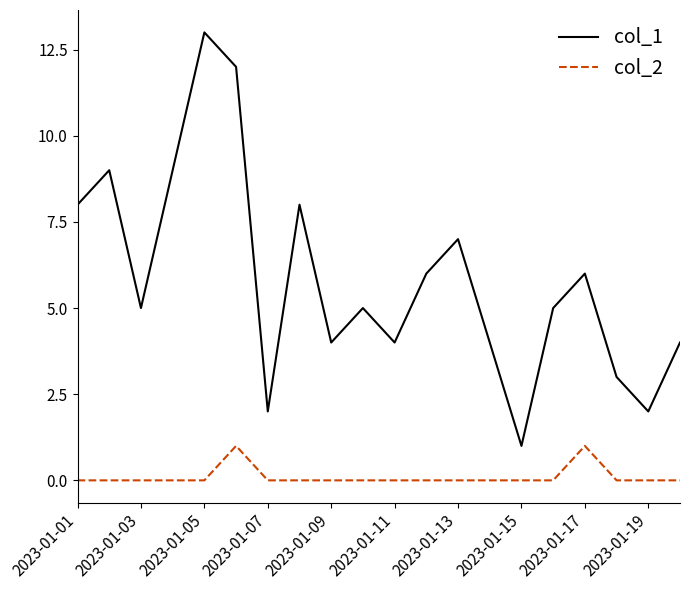

What is the greatest value displayed?

13